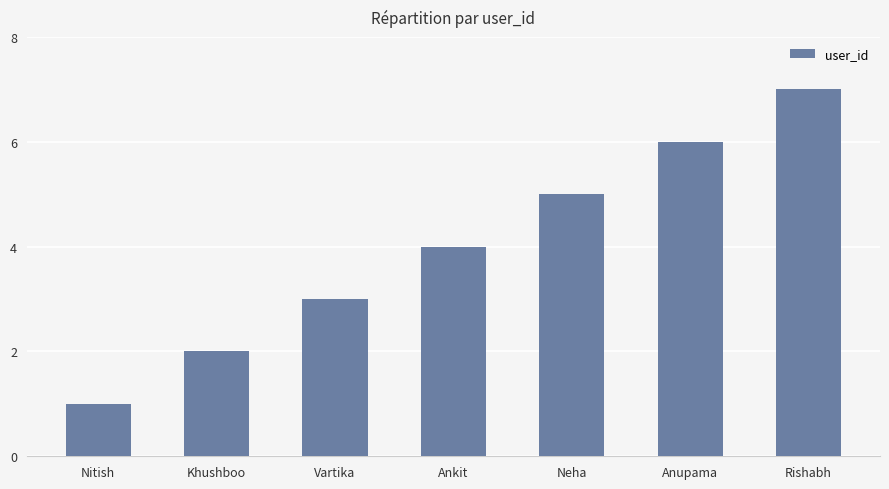

What is the sum of the values at Ankit and Rishabh?

11